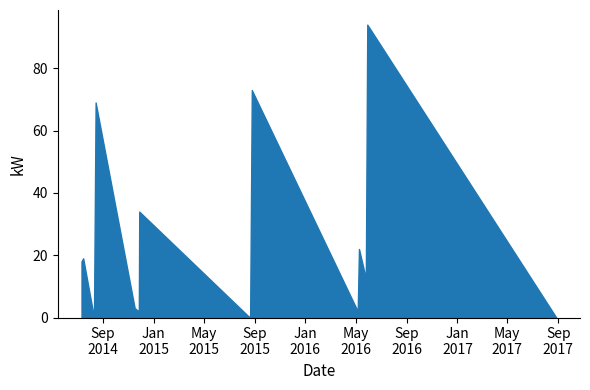

How many lines are shown in the chart?

1